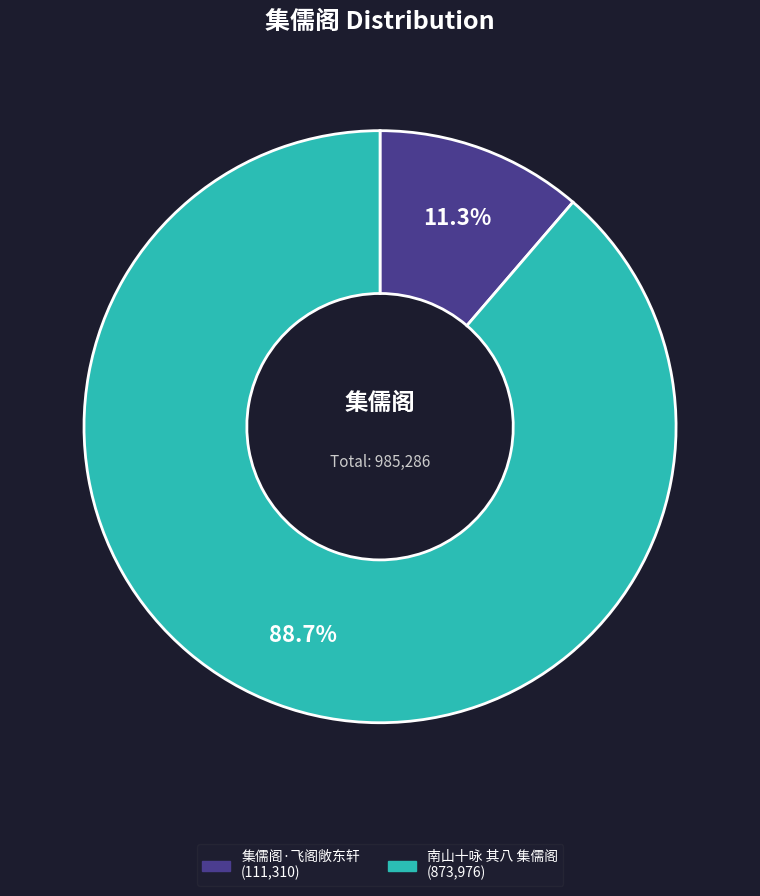

Which has a higher value, 集儒阁·飞阁敞东轩 or 南山十咏 其八 集儒阁?

南山十咏 其八 集儒阁